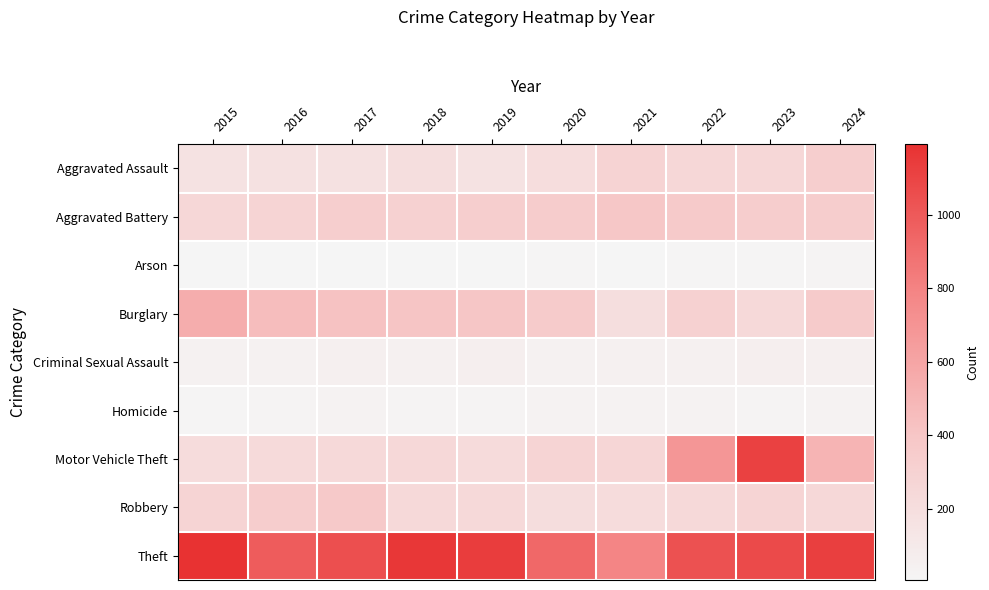

Reading right to left, list all the values displayed in this chart.

Aggravated Assault: 2024=327	2023=252	2022=259	2021=286	2020=209	2019=167	2018=193	2017=172	2016=169	2015=160
Aggravated Battery: 2024=344	2023=339	2022=361	2021=393	2020=345	2019=334	2018=310	2017=334	2016=281	2015=253
Arson: 2024=18	2023=13	2022=12	2021=9	2020=13	2019=7	2018=6	2017=7	2016=6	2015=8
Burglary: 2024=356	2023=237	2022=307	2021=199	2020=358	2019=399	2018=405	2017=424	2016=452	2015=546
Criminal Sexual Assault: 2024=55	2023=62	2022=46	2021=52	2020=39	2019=63	2018=47	2017=54	2016=39	2015=36
Homicide: 2024=30	2023=21	2022=32	2021=31	2020=33	2019=18	2018=21	2017=29	2016=19	2015=14
Motor Vehicle Theft: 2024=505	2023=1115	2022=684	2021=268	2020=283	2019=225	2018=251	2017=241	2016=231	2015=211
Robbery: 2024=246	2023=277	2022=236	2021=217	2020=204	2019=241	2018=239	2017=371	2016=337	2015=277
Theft: 2024=1126	2023=1073	2022=1038	2021=785	2020=925	2019=1135	2018=1161	2017=1049	2016=988	2015=1193